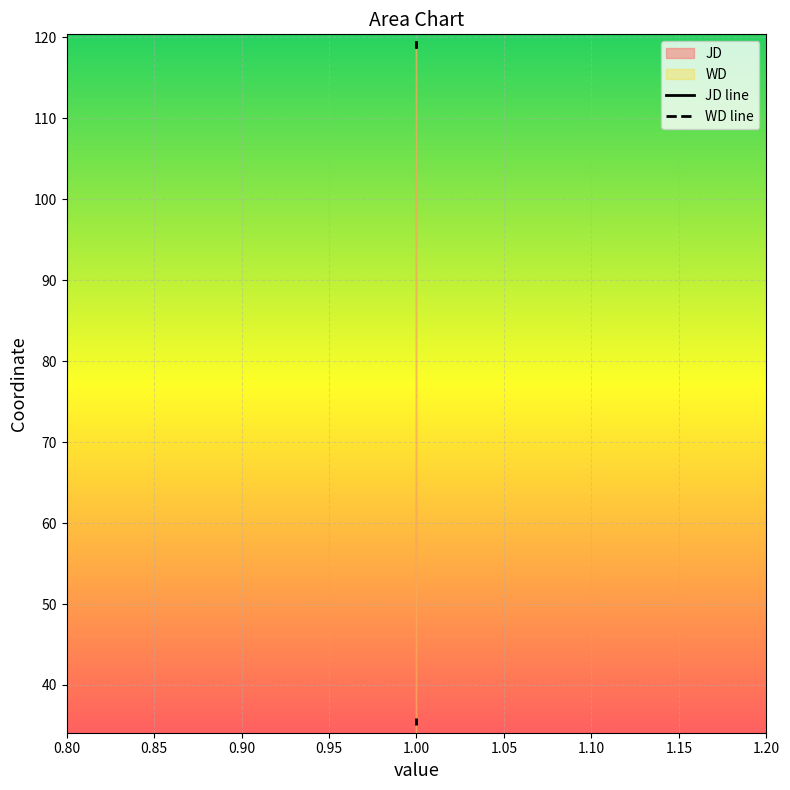

Reading left to right, list all the values displayed in this chart.

JD line: 119.4	118.8	119.1
WD line: 35.1	35.6	35.9